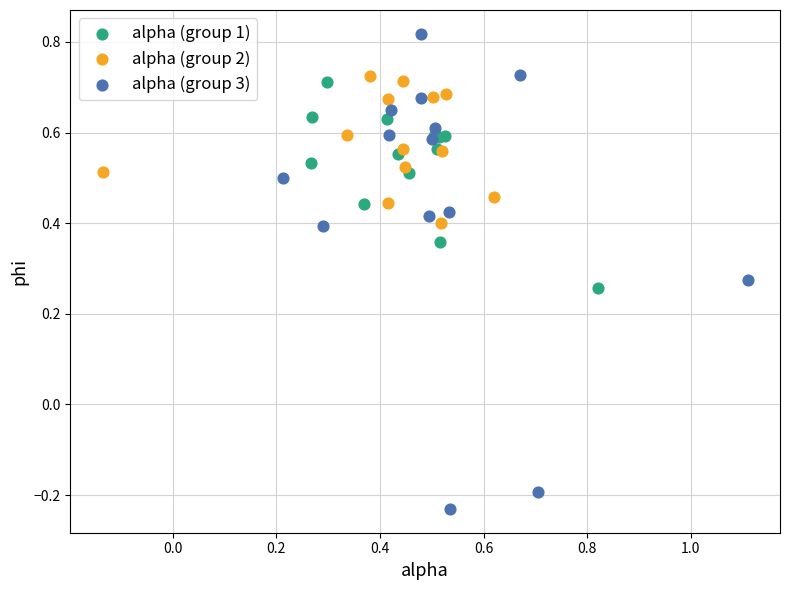

Which series has the largest Y range (max minus min)?

alpha (group 3)